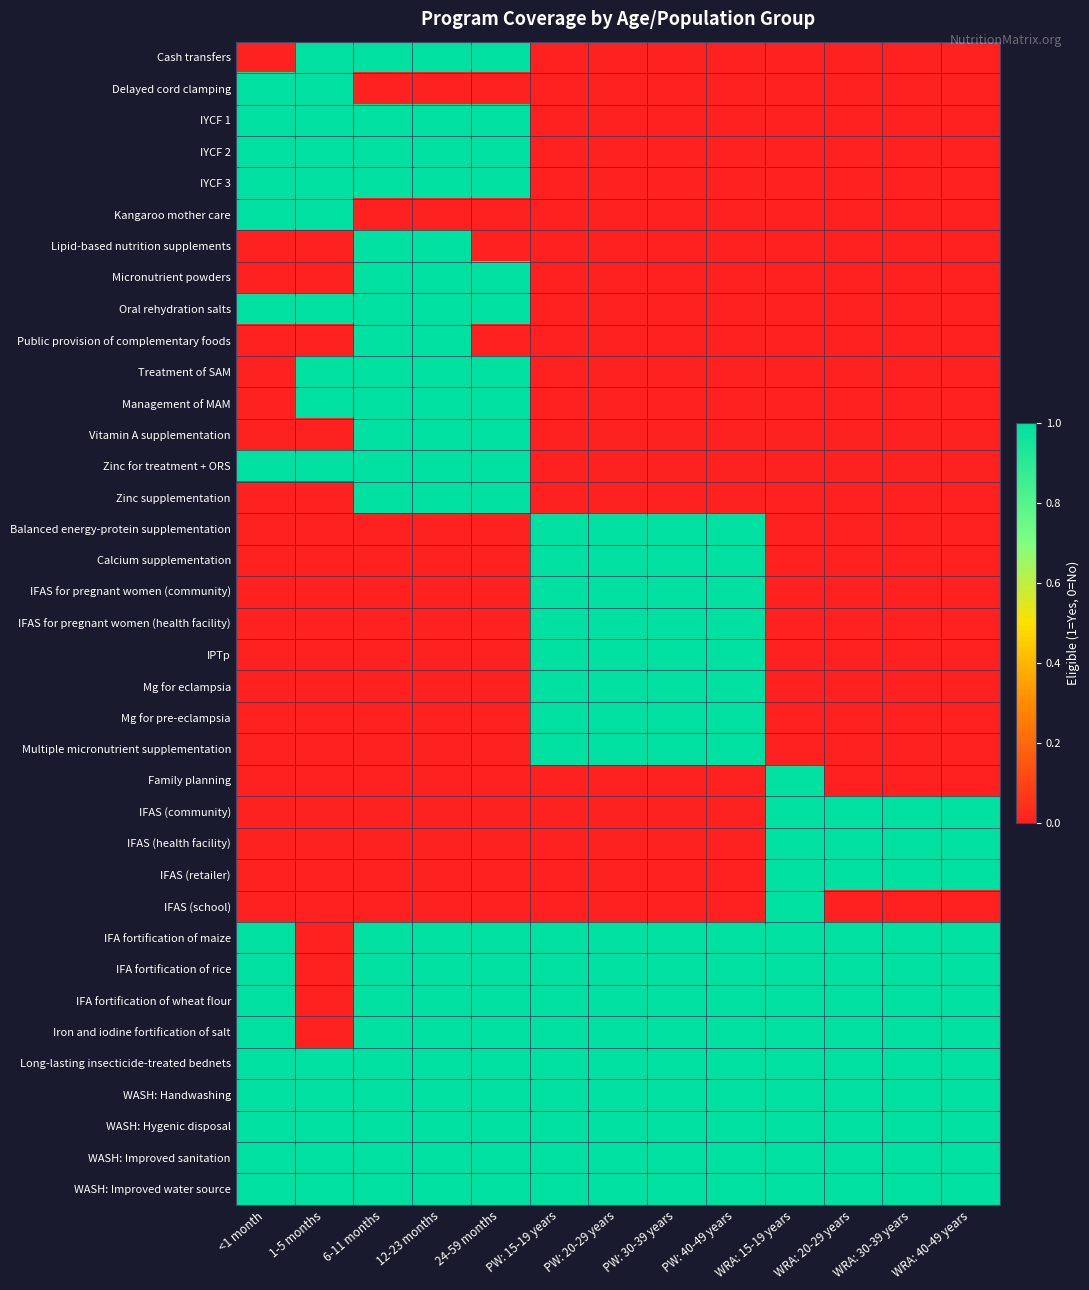

List the series in order of their peak value, highest first.

Cash transfers, Delayed cord clamping, IYCF 1, IYCF 2, IYCF 3, Kangaroo mother care, Lipid-based nutrition supplements, Micronutrient powders, Oral rehydration salts, Public provision of complementary foods, Treatment of SAM, Management of MAM, Vitamin A supplementation, Zinc for treatment + ORS, Zinc supplementation, Balanced energy-protein supplementation, Calcium supplementation, IFAS for pregnant women (community), IFAS for pregnant women (health facility), IPTp, Mg for eclampsia, Mg for pre-eclampsia, Multiple micronutrient supplementation, Family planning, IFAS (community), IFAS (health facility), IFAS (retailer), IFAS (school), IFA fortification of maize, IFA fortification of rice, IFA fortification of wheat flour, Iron and iodine fortification of salt, Long-lasting insecticide-treated bednets, WASH: Handwashing, WASH: Hygenic disposal, WASH: Improved sanitation, WASH: Improved water source